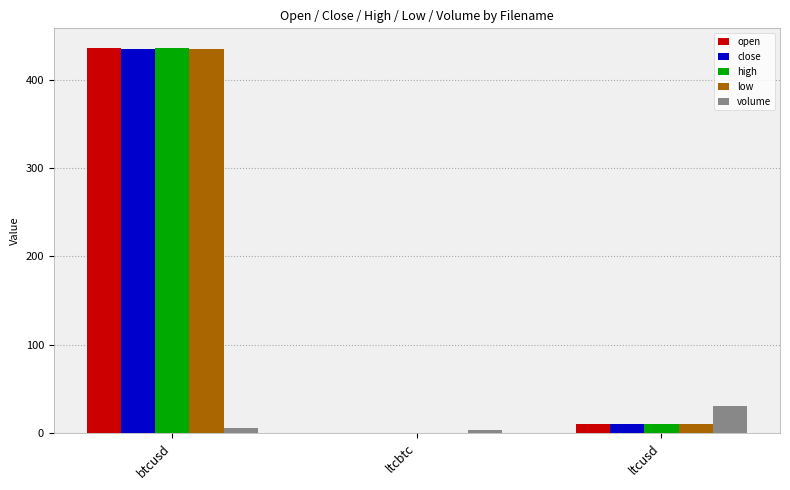

At which label is open closest to 218?

ltcusd